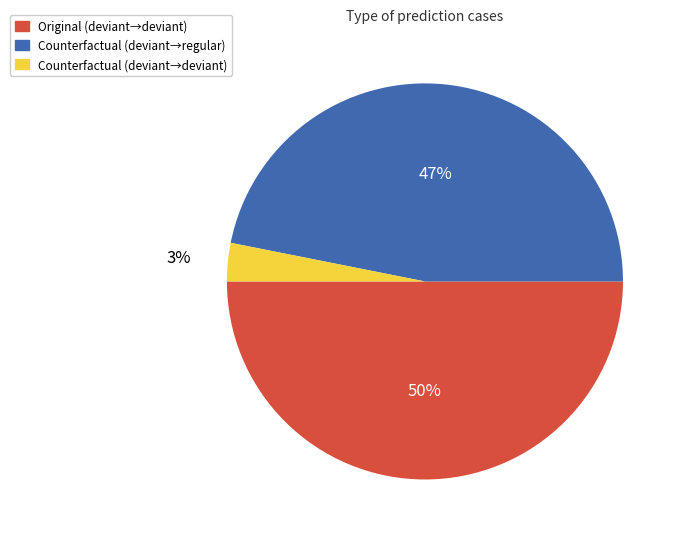

To the nearest percent, what is the difference between the largest and smallest slice percentages?

47%